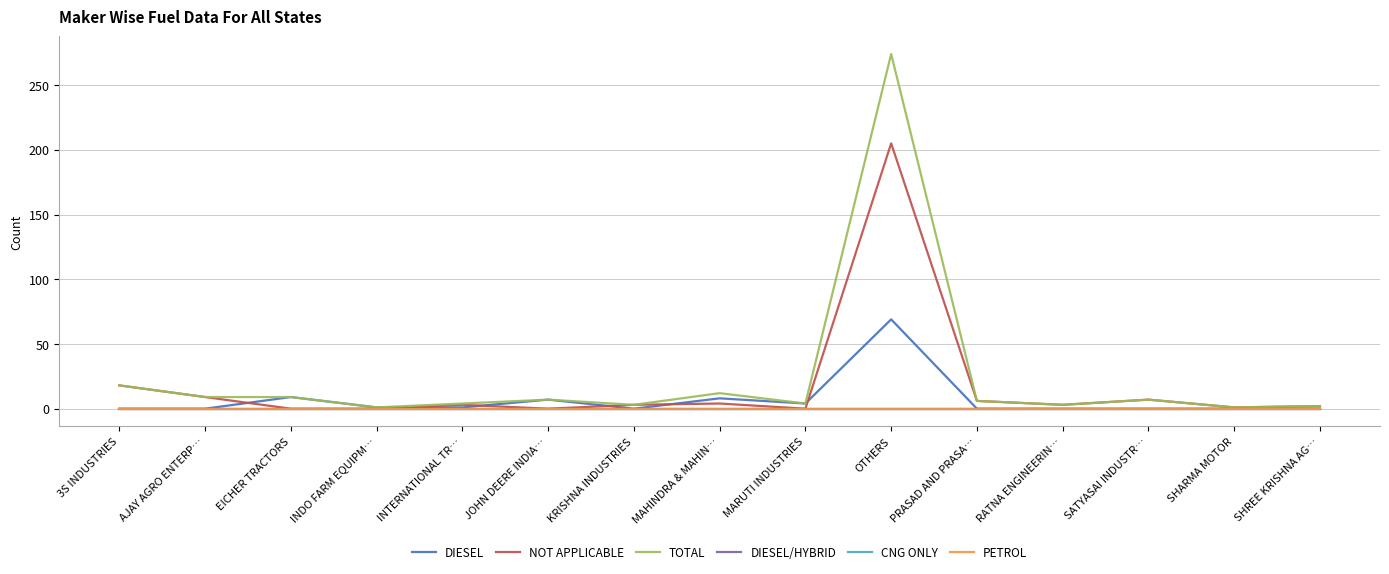

What is the spread (max minus min) of values at OTHERS?

274